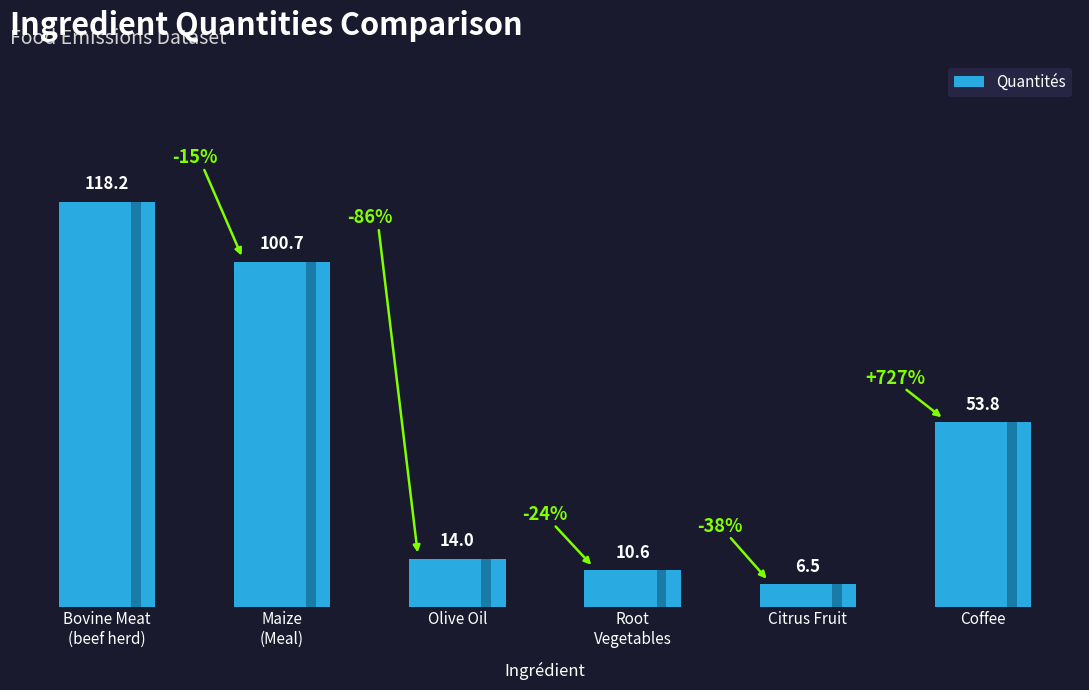

The chart shows a value of 2.4 at Root
Vegetables. True or false?

False